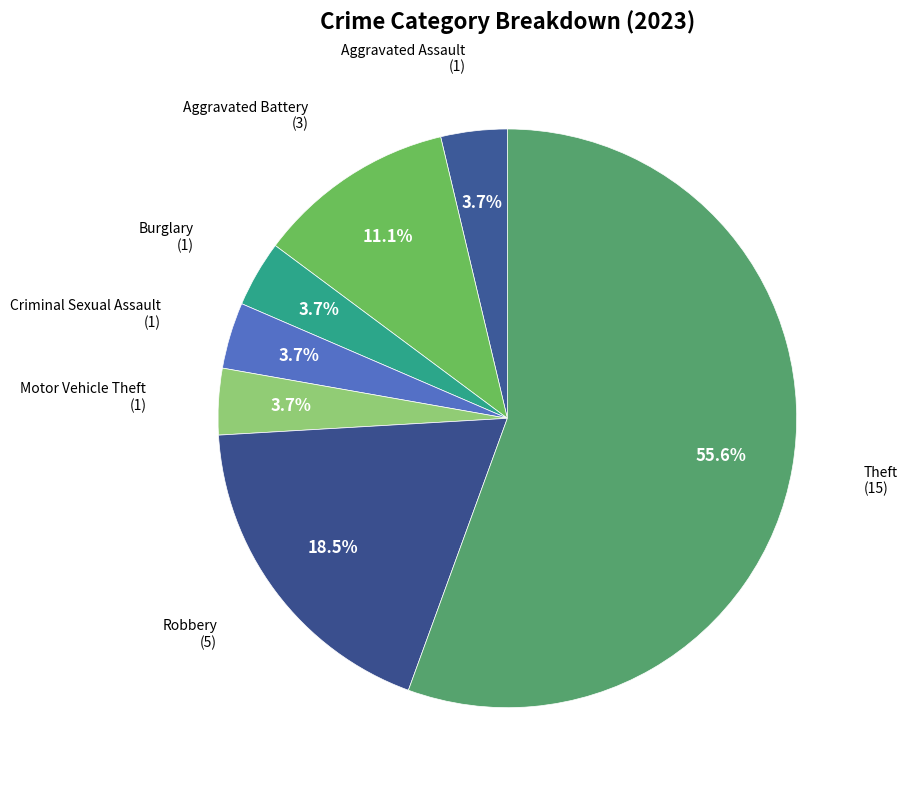

Combined, do Aggravated Battery and Robbery account for over 50%?

No